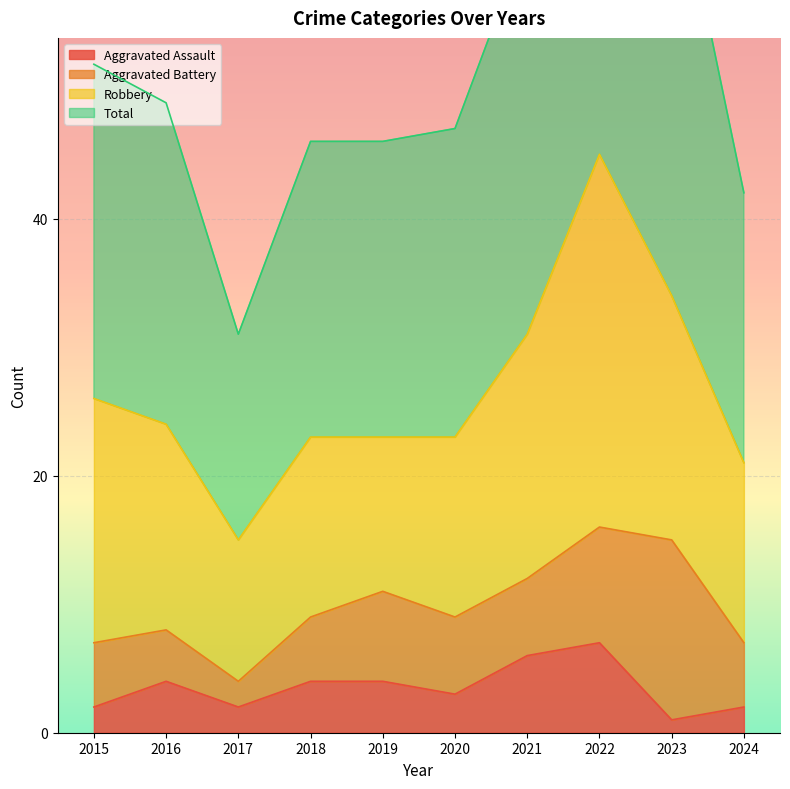

The Aggravated Assault series shows 2 at 2017. True or false?

True